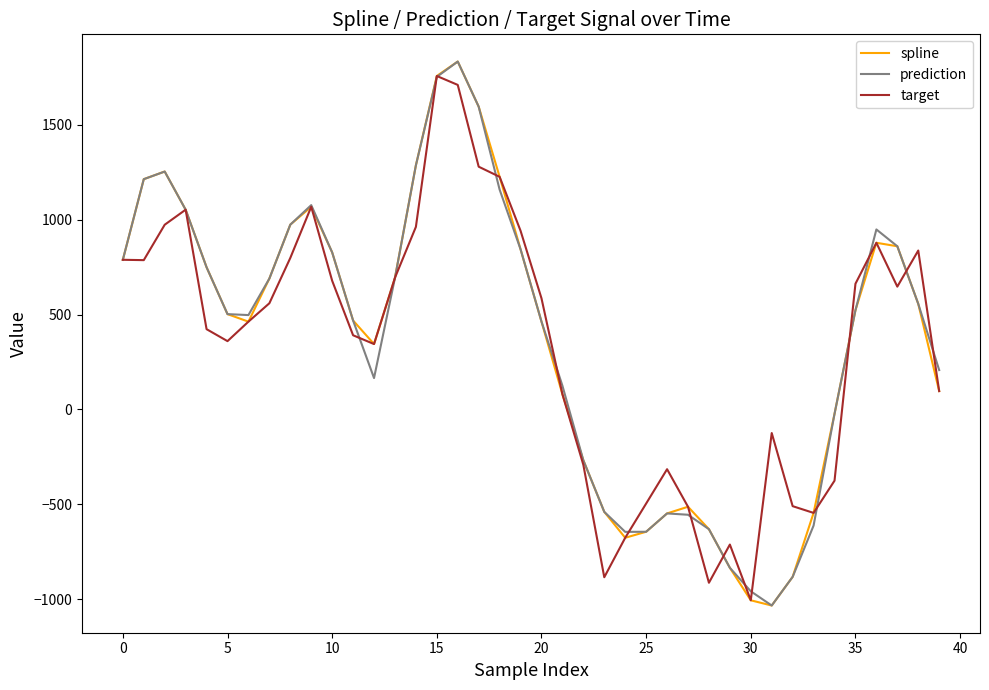

What is the highest value of the spline series?

1833.4